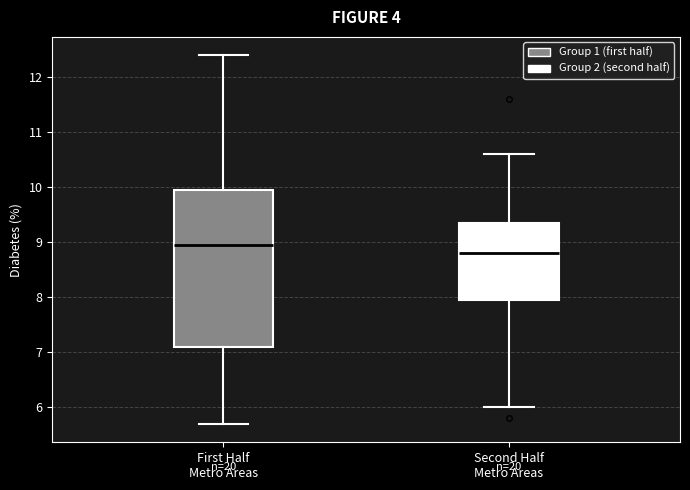

Which box has the lowest median line?

Second Half Metro Areas